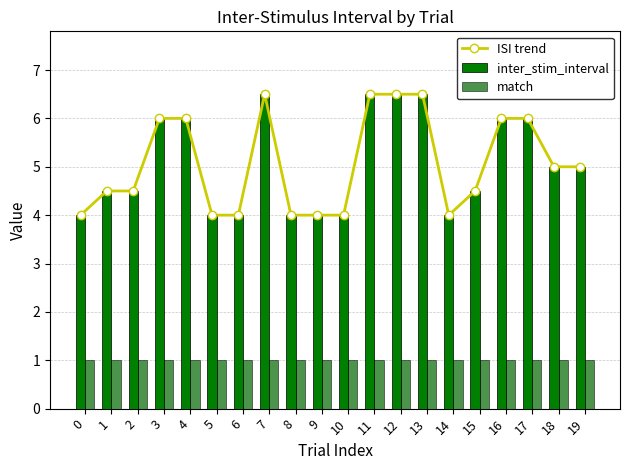

What is the approximate value of match at 3?

1.0